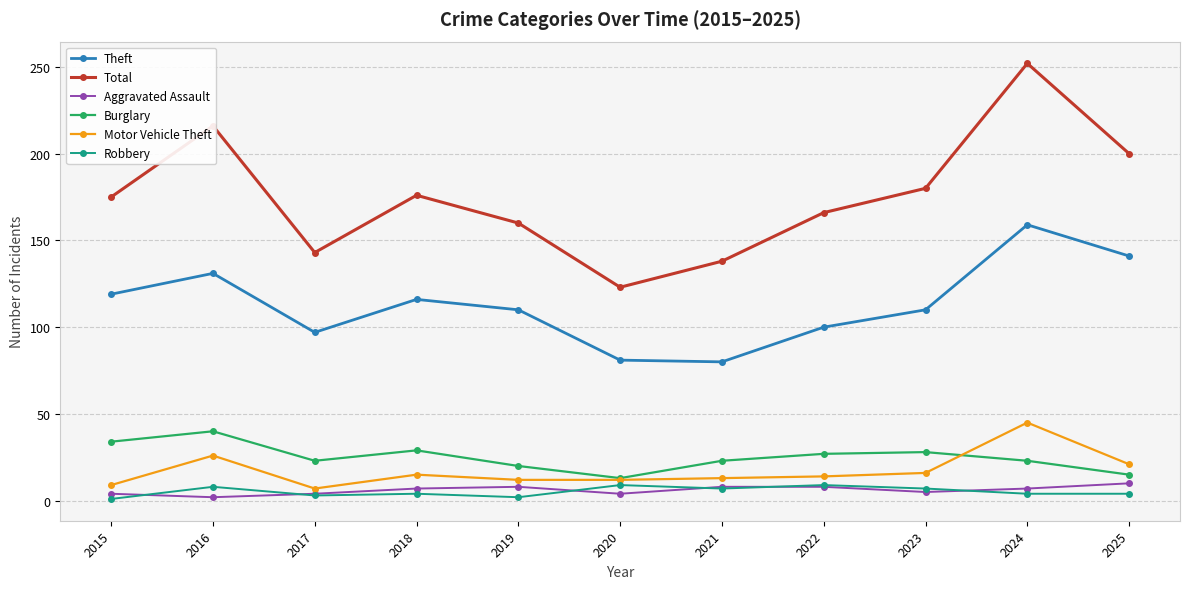

What is the difference between the highest and lowest values at 2017?

140